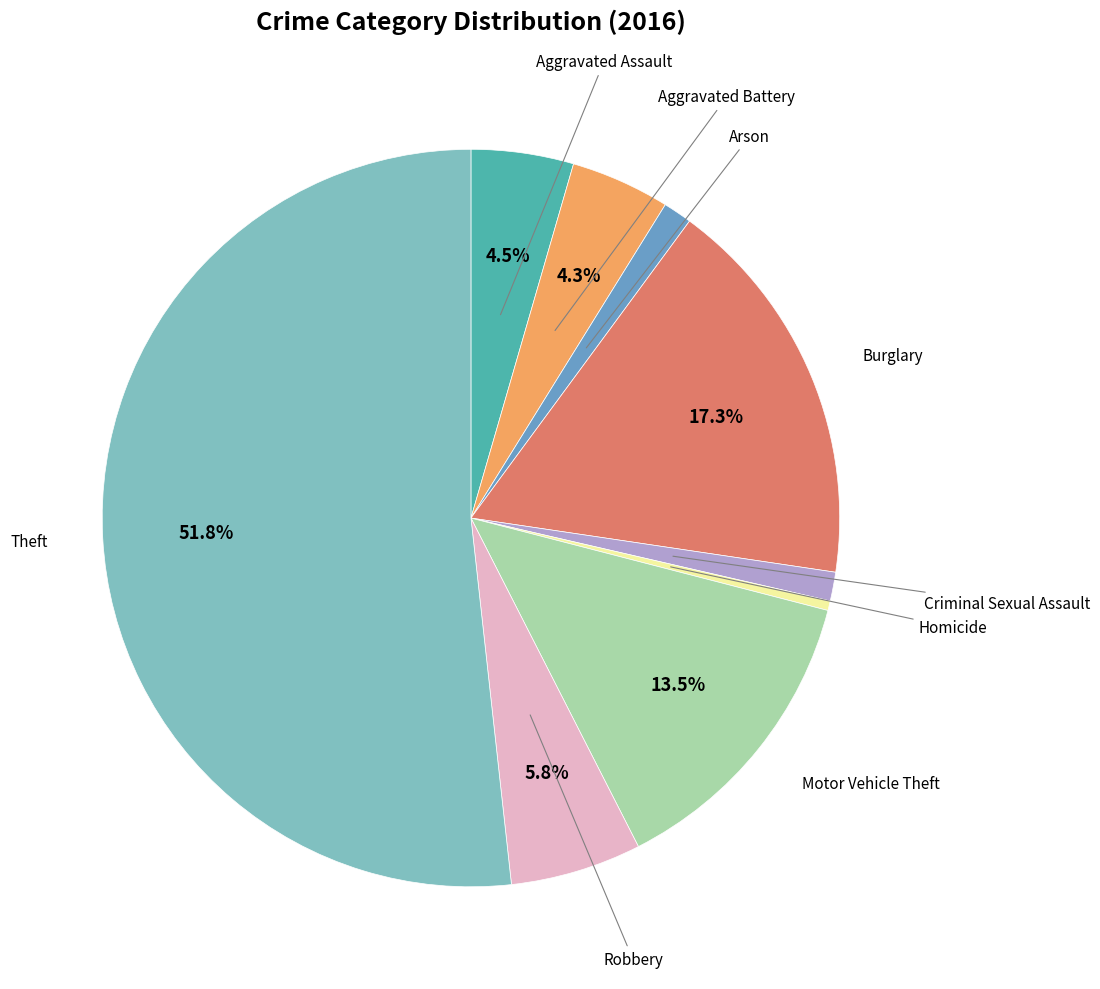

Rank the categories by value from lowest to highest.

Homicide, Arson, Criminal Sexual Assault, Aggravated Battery, Aggravated Assault, Robbery, Motor Vehicle Theft, Burglary, Theft